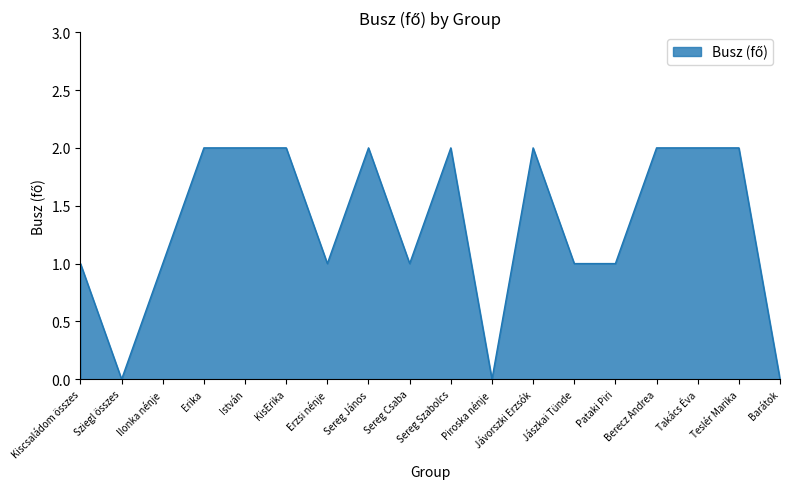

What is the difference between the values at Ilonka nénje and Berecz Andrea?

1